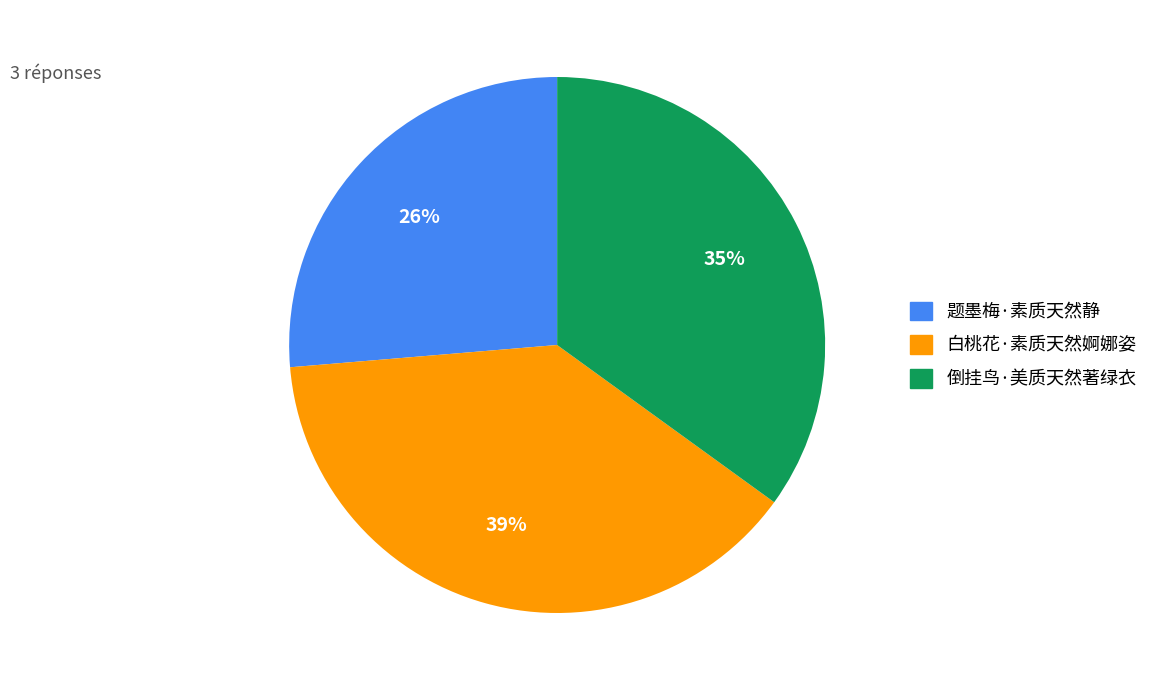

How many segments does this pie chart have?

3